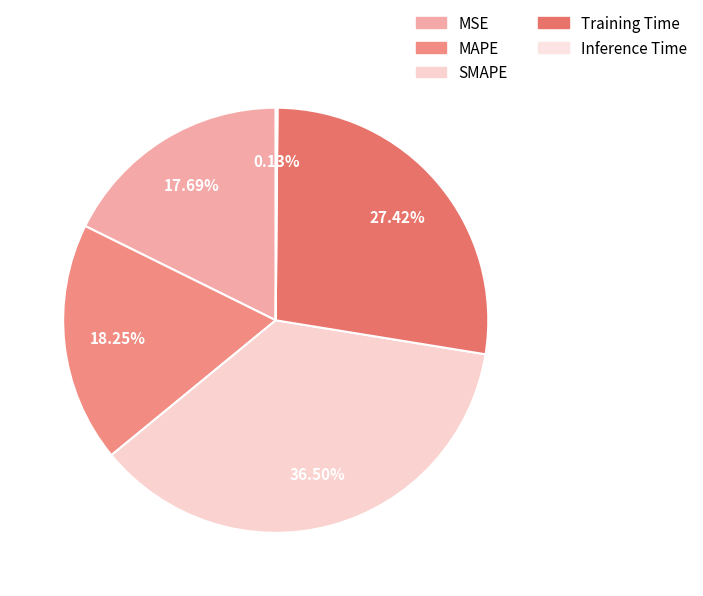

Is it true that MSE is 12% of the pie?

False